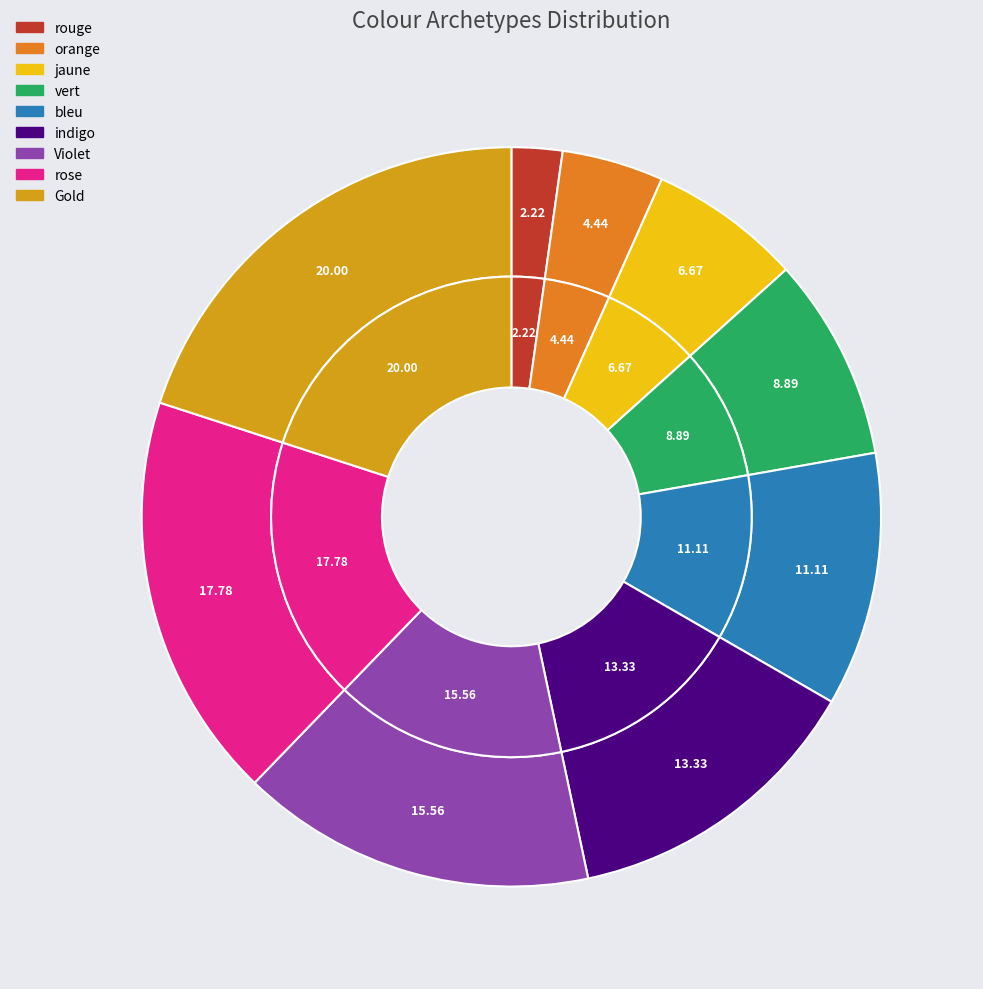

To the nearest percent, what is the average slice percentage?

11%